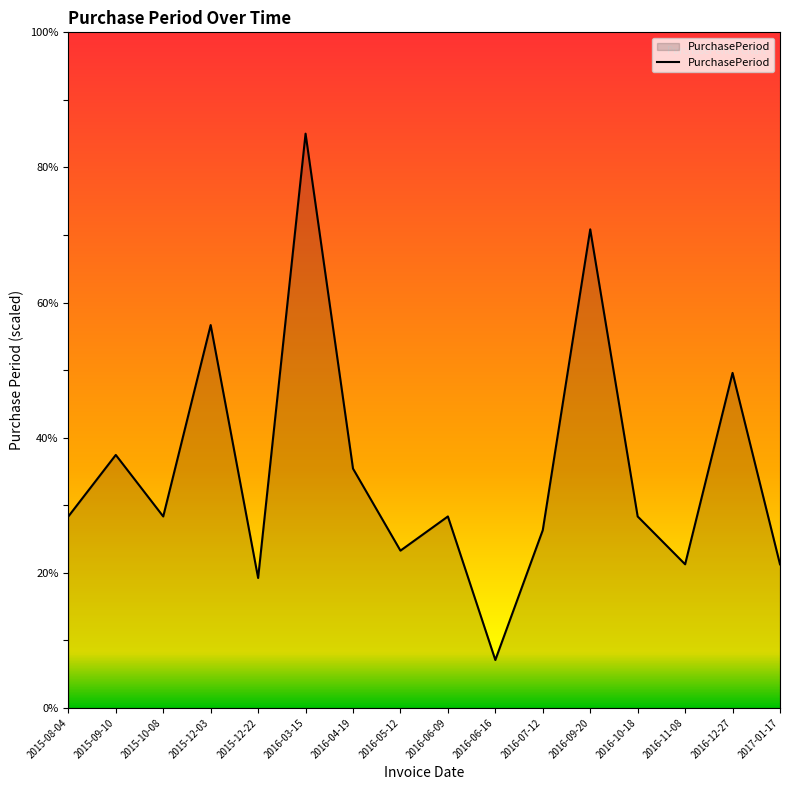

What position from the left is 2016-10-18?

13